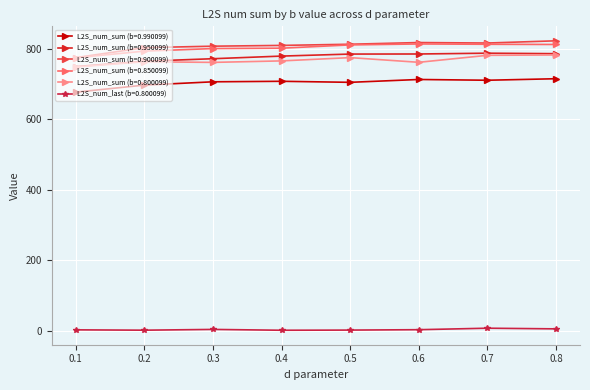

What is the lowest value of the L2S_num_sum (b=0.990099) series?

676.7